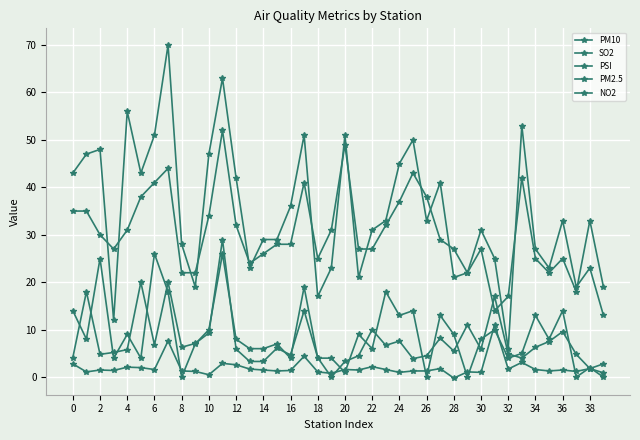

Reading left to right, list all the values displayed in this chart.

PM10: 43.0	47.0	48.0	12.0	56.0	43.0	51.0	70.0	28.0	19.0	47.0	63.0	42.0	23.0	29.0	29.0	36.0	51.0	17.0	23.0	51.0	21.0	31.0	33.0	45.0	50.0	33.0	41.0	21.0	22.0	31.0	25.0	6.0	53.0	27.0	23.0	33.0	19.0	23.0	13.0
SO2: 2.8	1.1	1.5	1.4	2.1	2.0	1.6	7.6	1.3	1.2	0.5	2.9	2.6	1.7	1.5	1.3	1.4	4.4	1.1	0.8	1.6	1.5	2.2	1.6	1.0	1.3	1.3	1.8	-0.2	1.1	1.0	11.0	1.7	3.1	1.6	1.3	1.5	1.2	1.8	0.9
PSI: 35.0	35.0	30.0	27.0	31.0	38.0	41.0	44.0	22.0	22.0	34.0	52.0	32.0	24.0	26.0	28.0	28.0	41.0	25.0	31.0	49.0	27.0	27.0	32.0	37.0	43.0	38.0	29.0	27.0	22.0	27.0	14.0	17.0	42.0	25.0	22.0	25.0	18.0	33.0	19.0
PM2.5: 14.0	8.0	25.0	4.0	9.0	4.0	26.0	18.0	0.0	7.0	10.0	26.0	8.0	6.0	6.0	7.0	4.0	19.0	4.0	4.0	1.0	9.0	6.0	18.0	13.0	14.0	0.0	13.0	9.0	0.0	8.0	10.0	4.0	5.0	13.0	8.0	14.0	0.0	2.0	0.0
NO2: 4.1	18.0	4.8	5.2	5.8	20.0	6.8	20.0	6.3	7.1	9.3	29.0	5.9	3.3	3.3	6.1	4.7	14.0	4.1	0.0	3.3	4.5	10.0	6.7	7.6	3.9	4.5	8.2	5.5	11.0	5.9	17.0	4.9	4.0	6.3	7.5	9.6	4.8	1.8	2.8